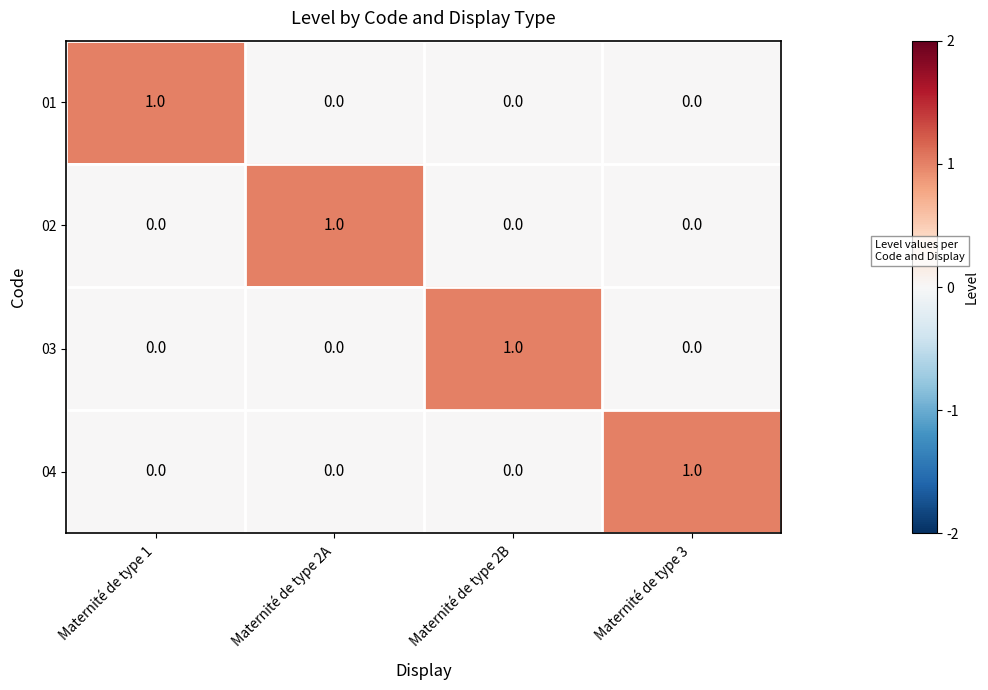

What is the total value across all series at Maternité de type 2A?

1